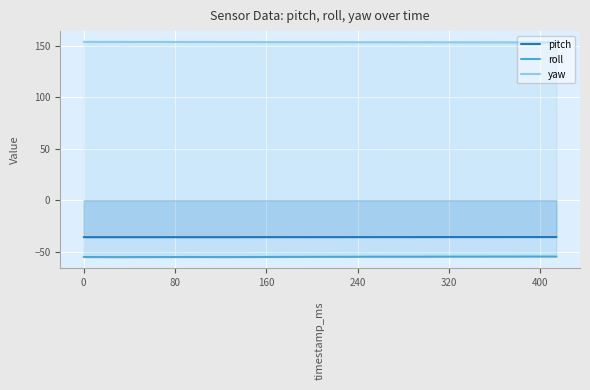

What is the value of the pitch point at the 1st from the left?

-35.8